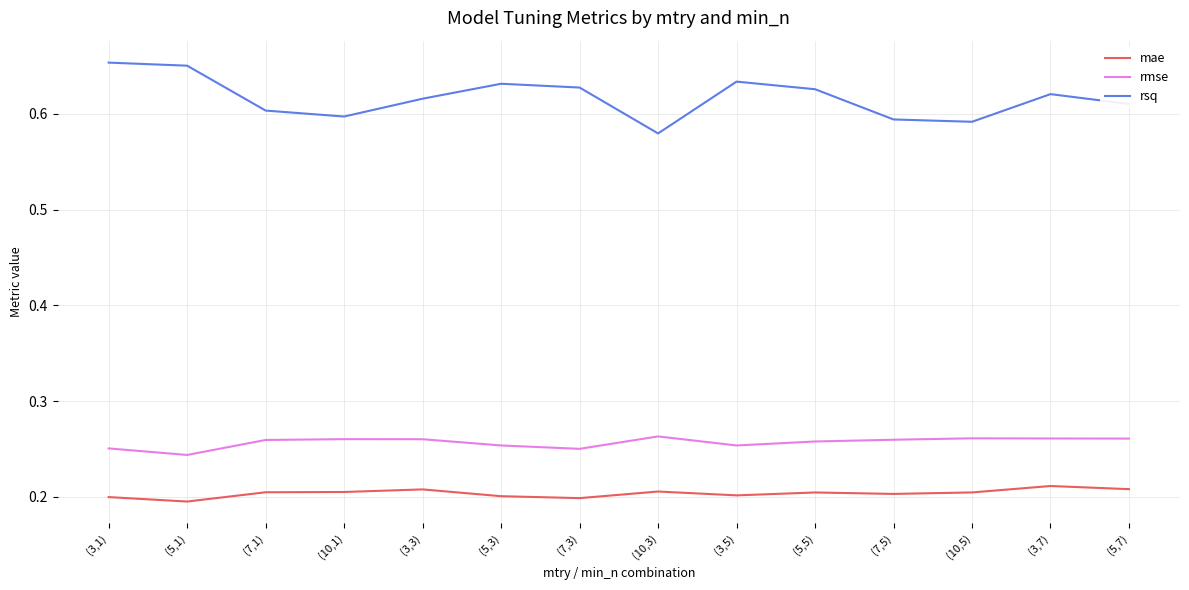

What is the sum of the rsq values at (3,3) and (10,5)?

1.2